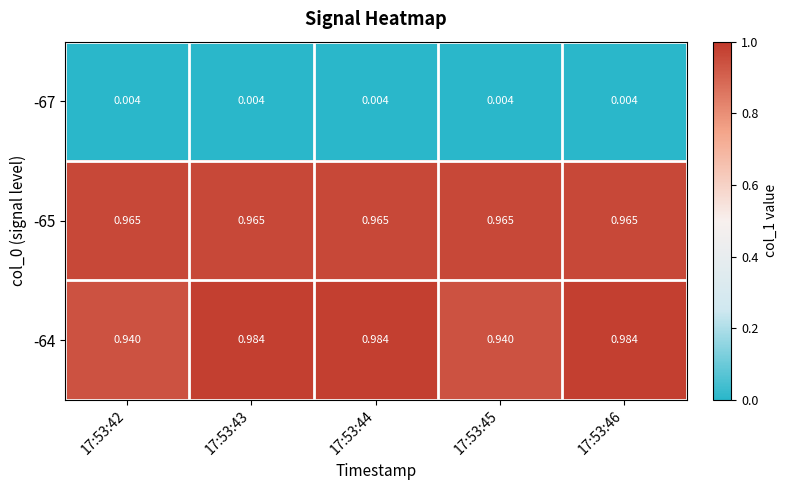

Is the value of -64 at 17:53:45 greater than the value of -67 at 17:53:43?

Yes